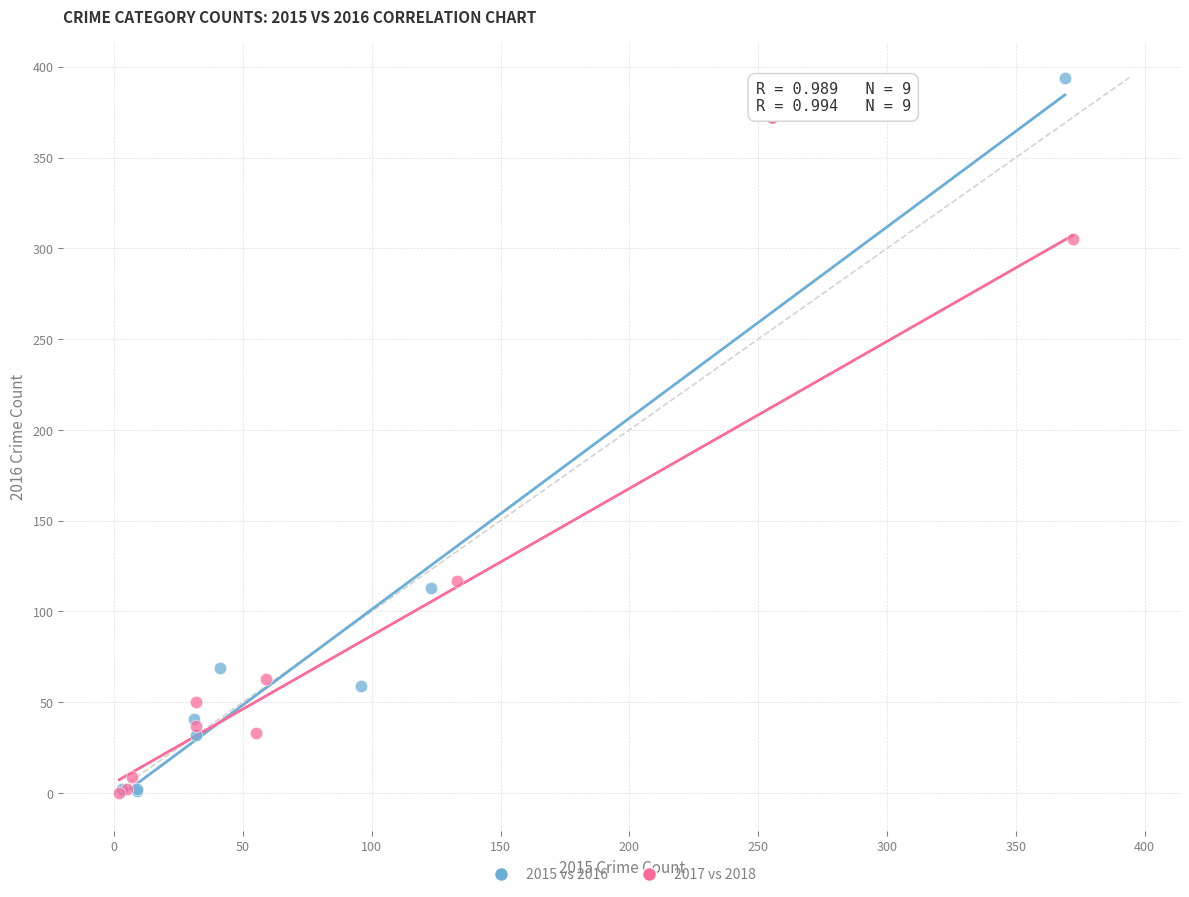

Which series contains the highest Y value?

2015 vs 2016